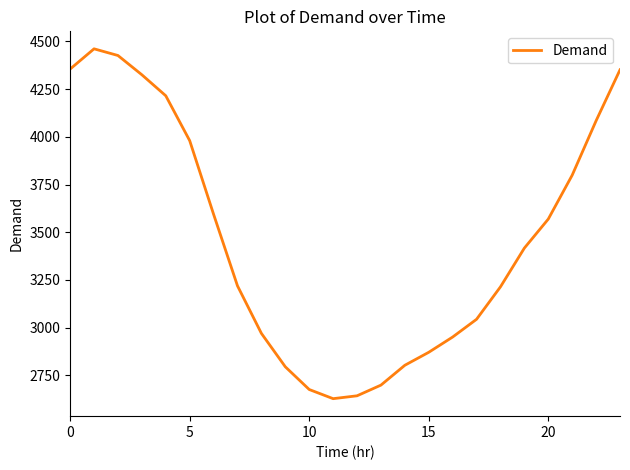

What is the difference between the maximum and second lowest values?

1818